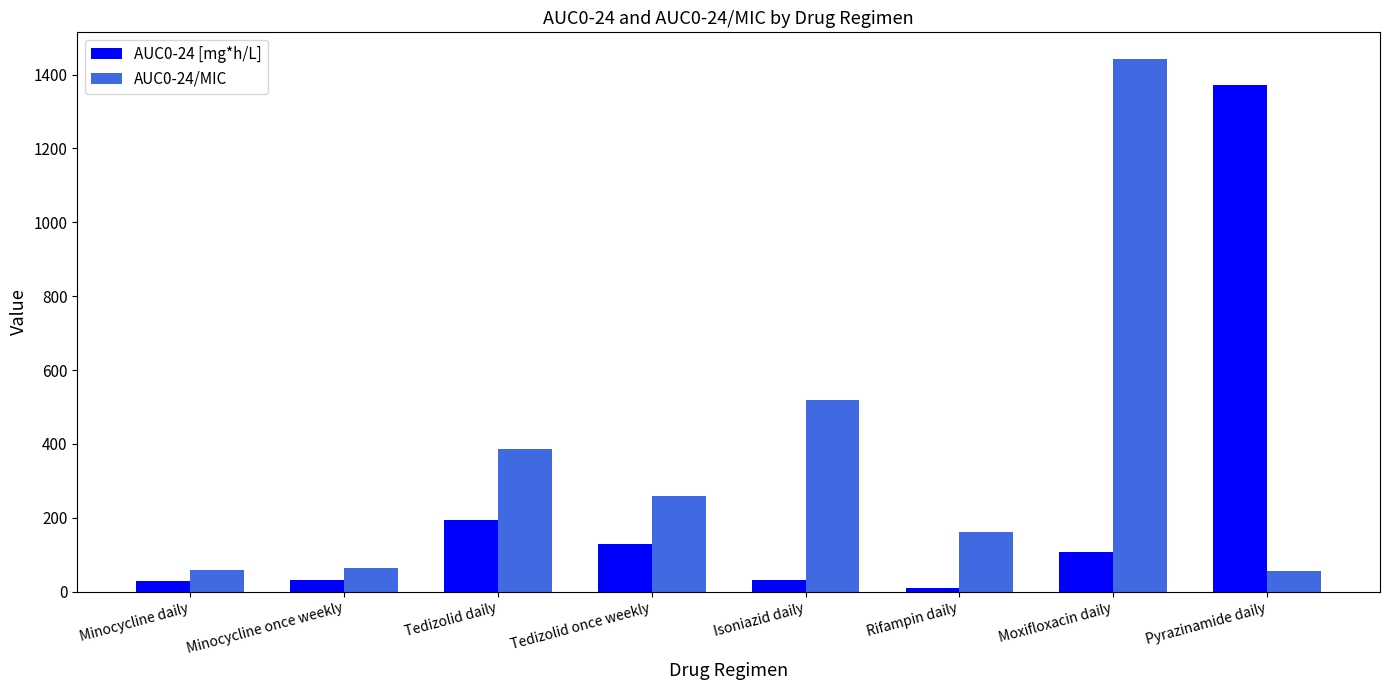

True or false: AUC0-24/MIC has a value of 258.0 at Rifampin daily.

False